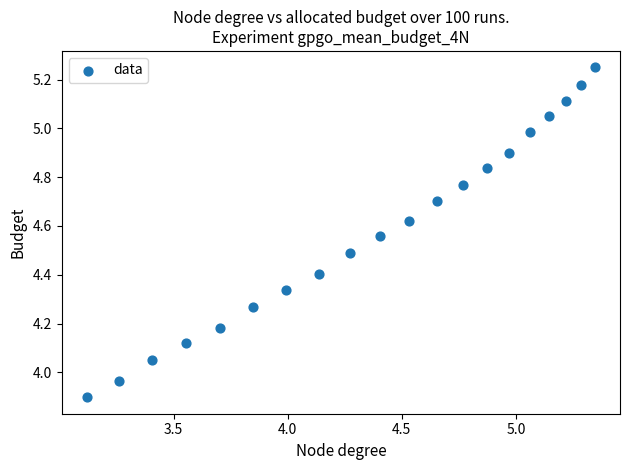

What is the range of Y values (max minus min)?

1.4